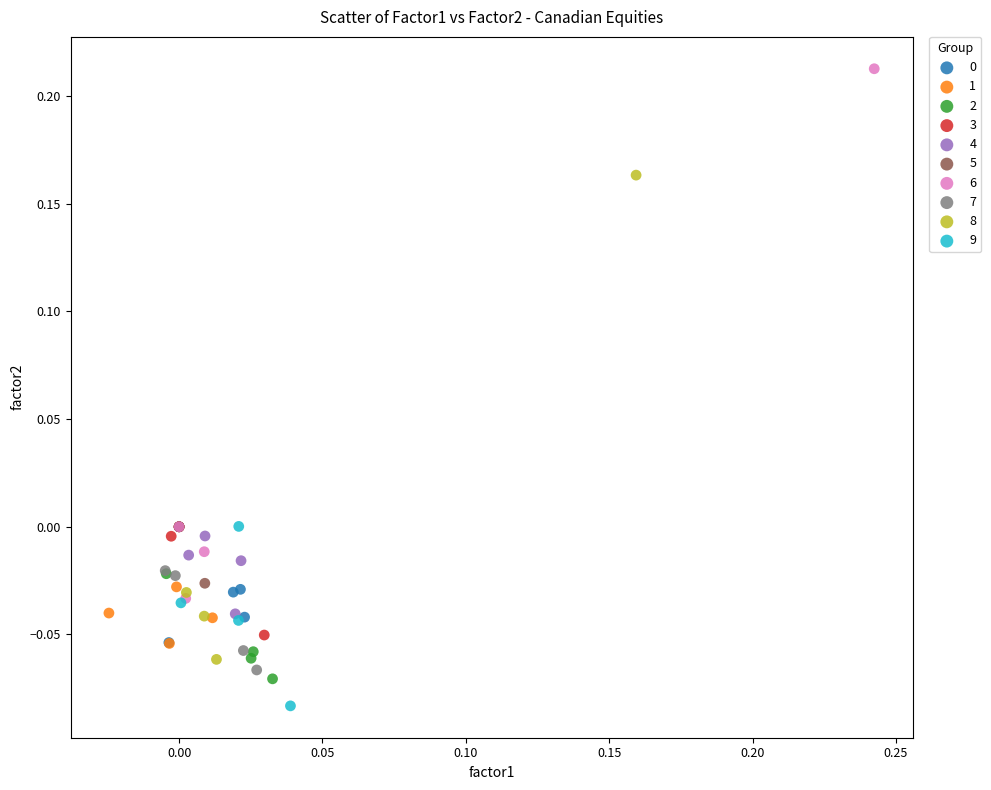

Which series contains the lowest Y value?

9